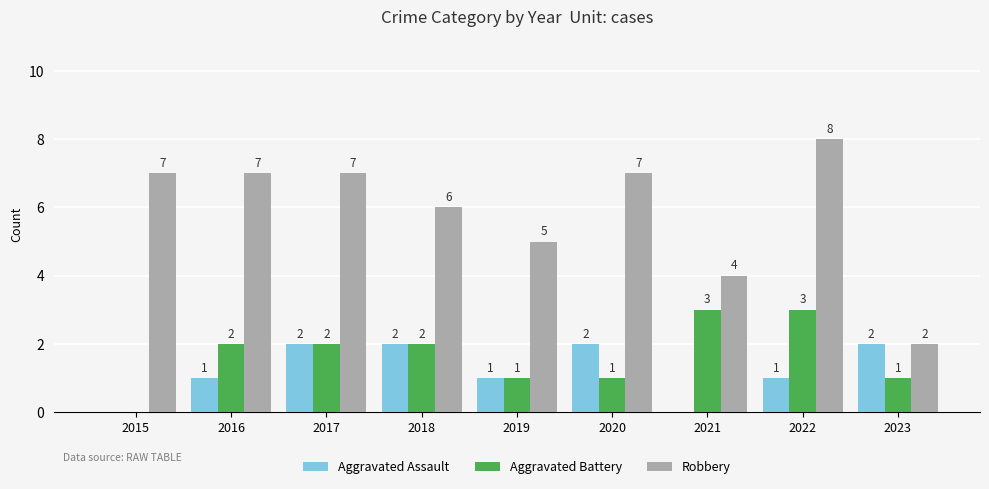

Is it true that Aggravated Battery equals 1 at 2017?

False